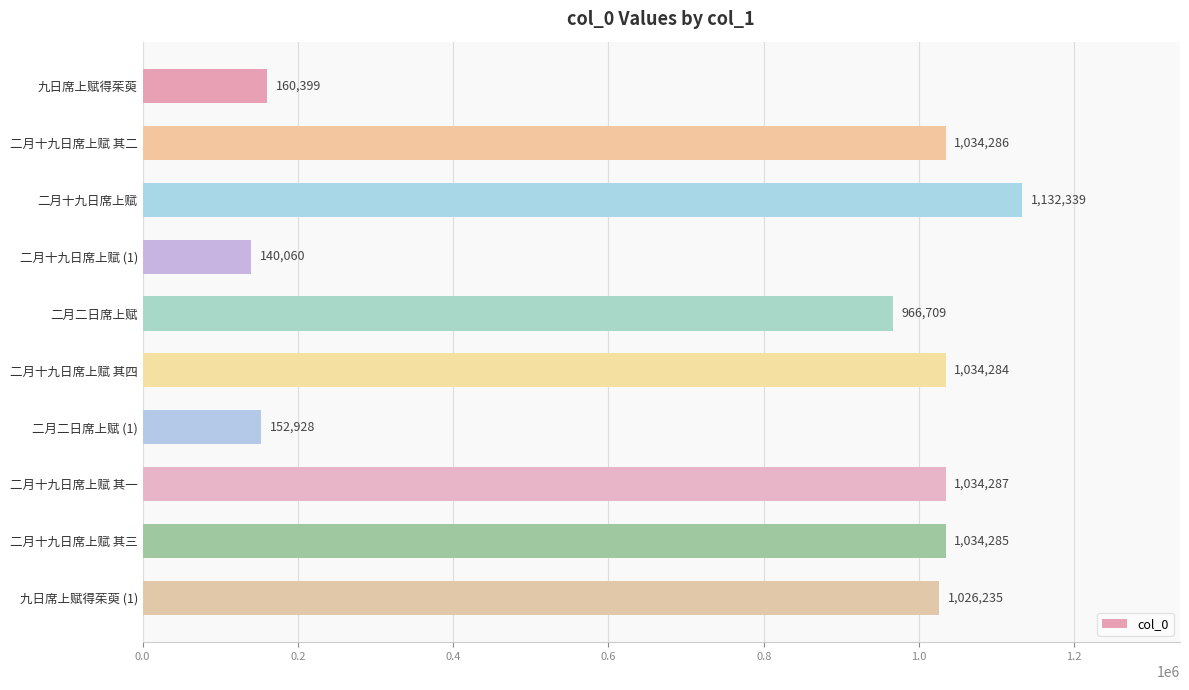

What is the sum of all values?

7715812